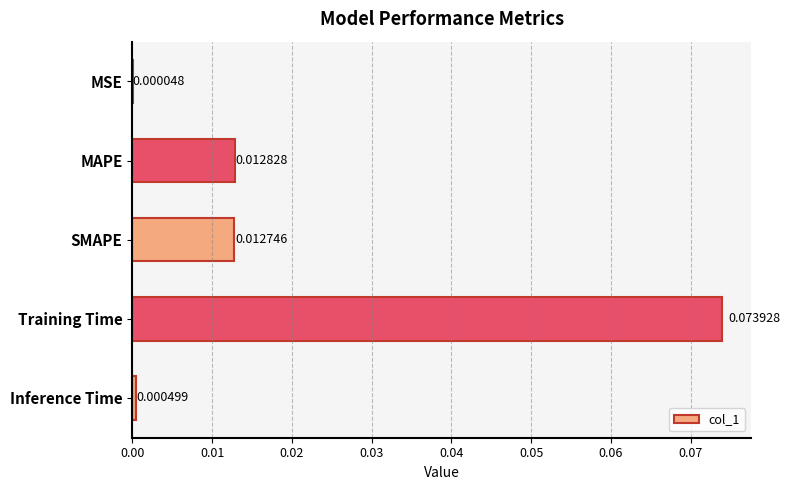

Between MSE and MAPE, which is larger?

MAPE